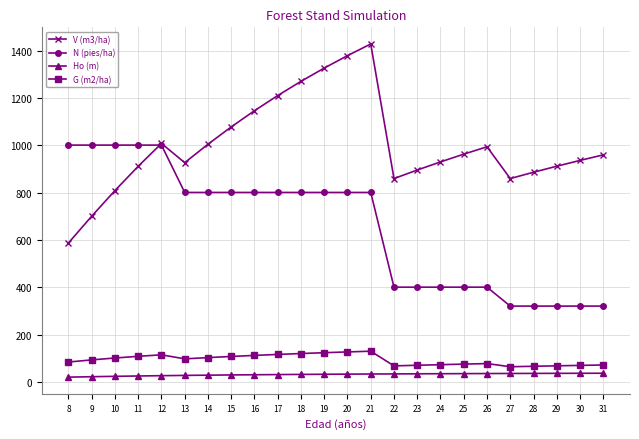

Where is the first local minimum for V (m3/ha)?

13